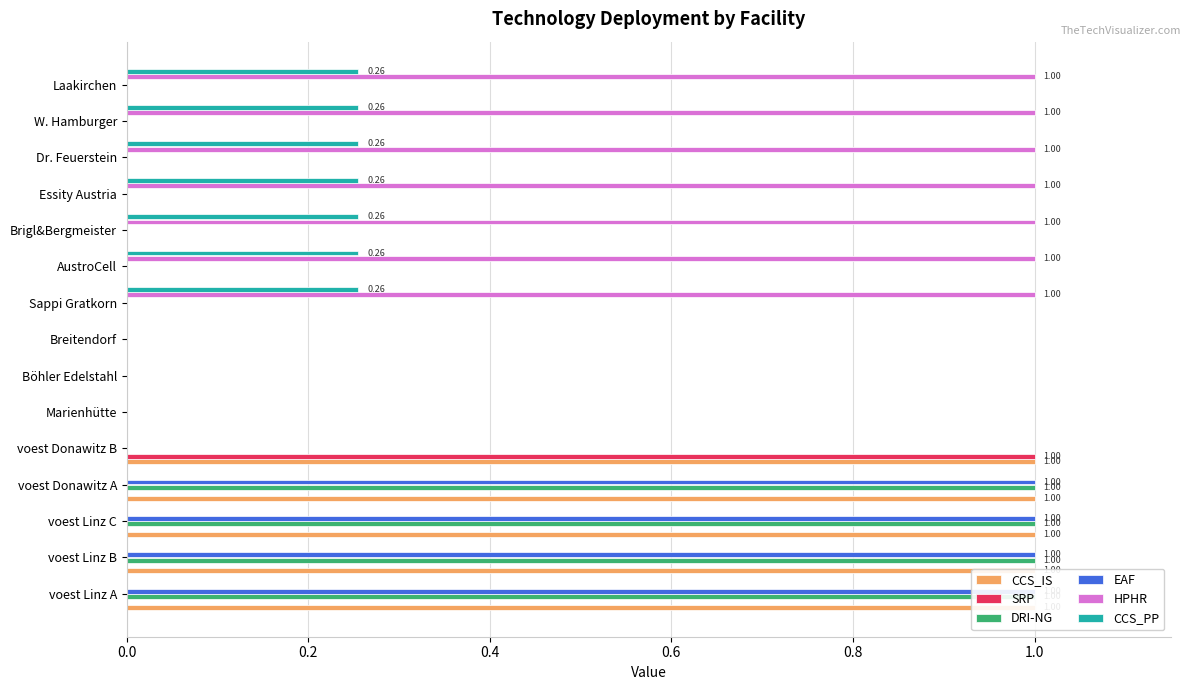

What is the difference between the maximum and minimum values in the DRI-NG series?

1.0